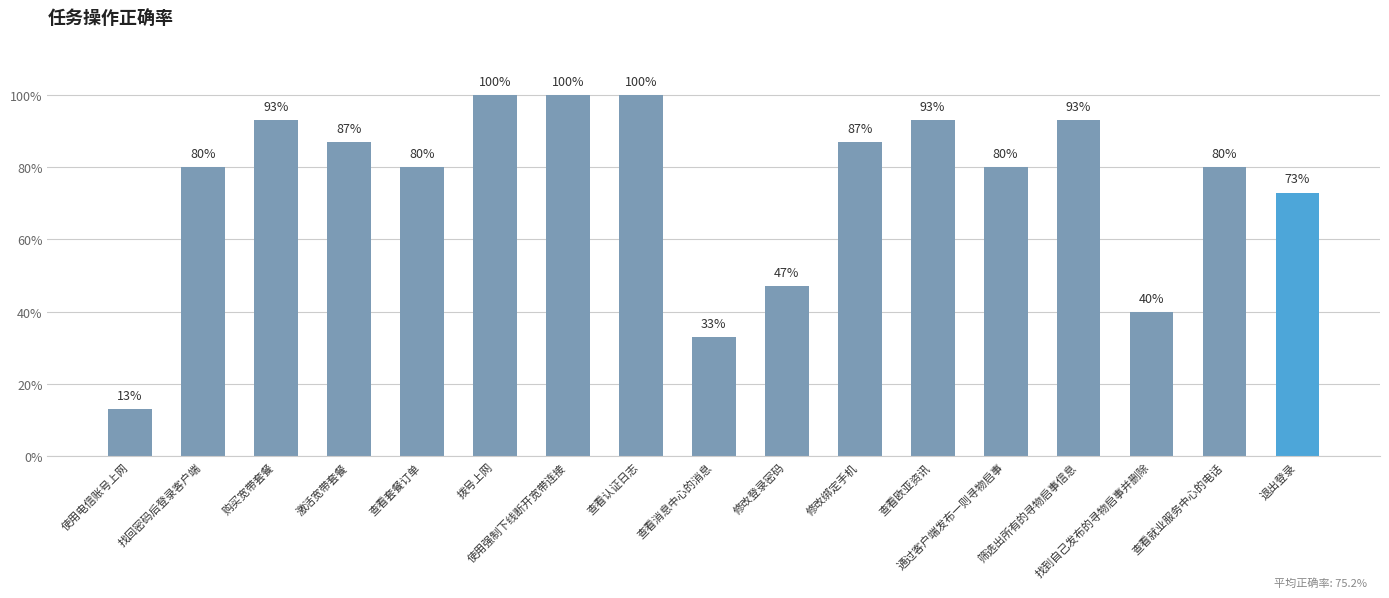

Are the bars horizontal?

No